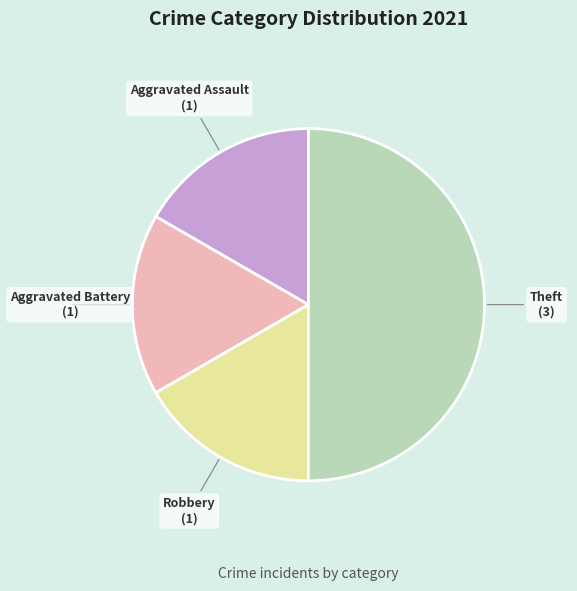

Does Aggravated Battery represent more than half of the total?

No